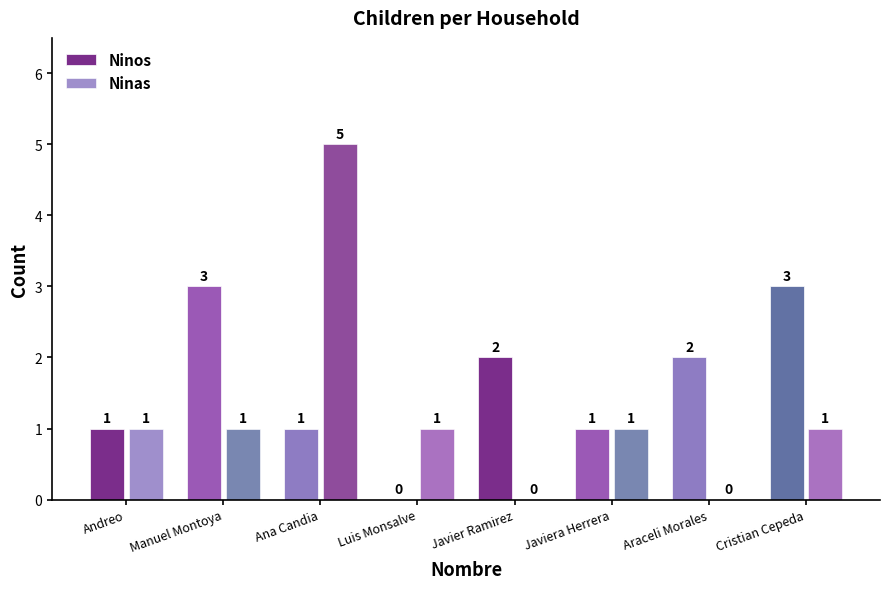

What is the highest value of the Ninas series?

5